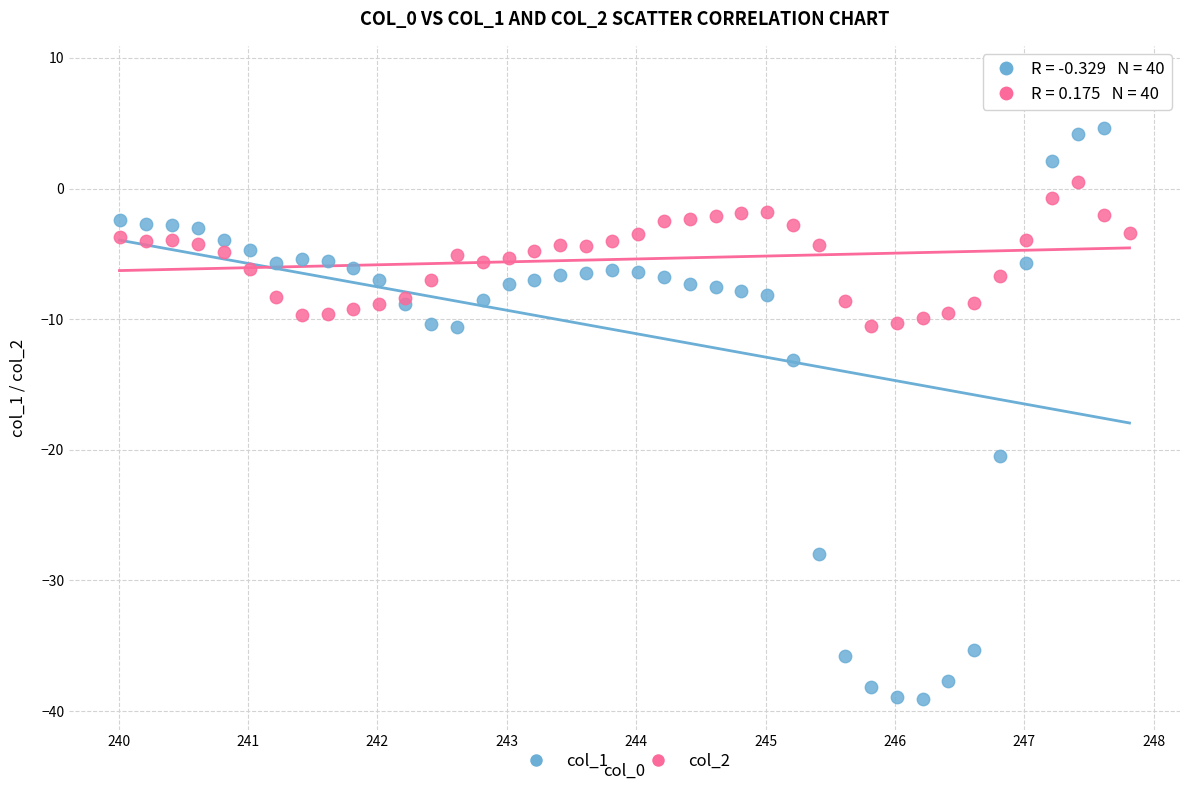

In the col_1 series, what Y value is closest to -15?

-13.1